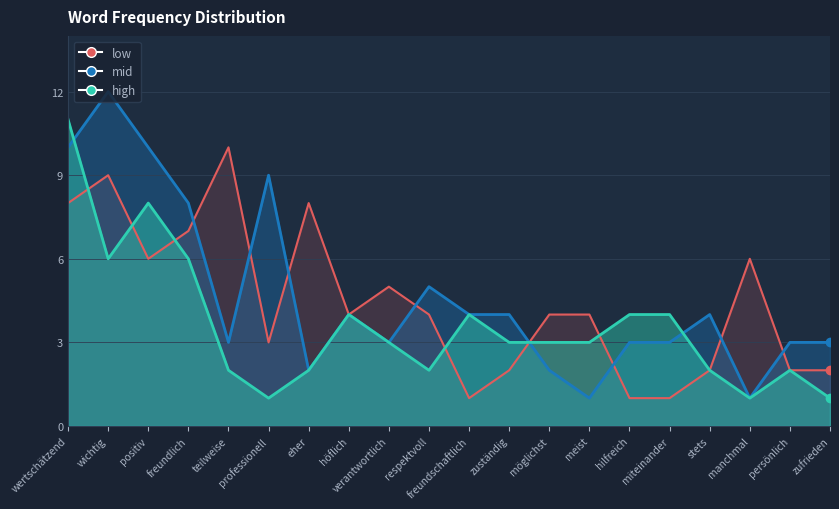

What is the difference between the mid values at zuständig and verantwortlich?

1